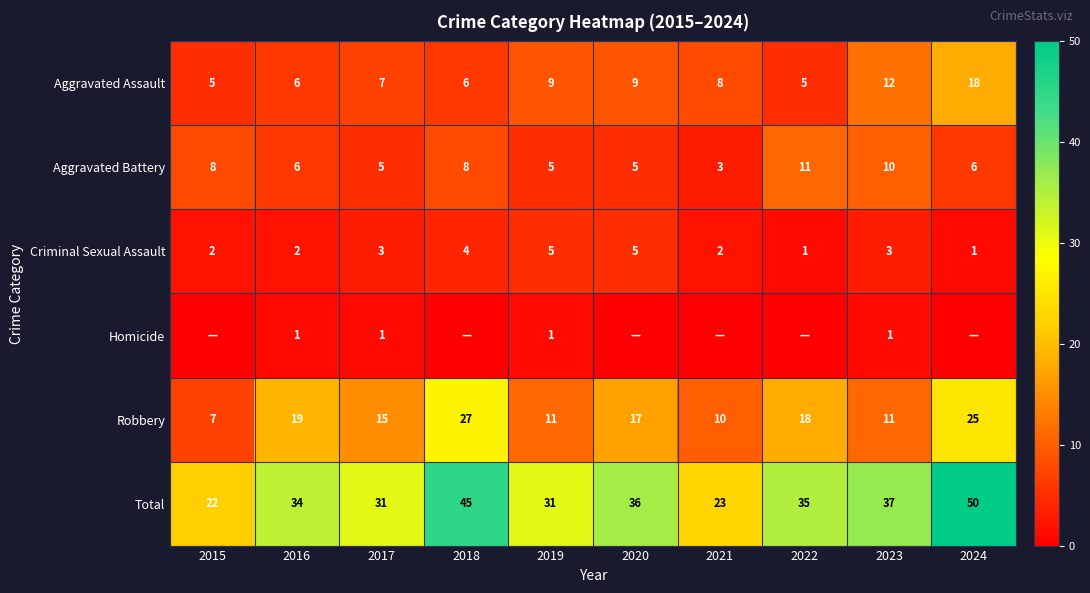

Which has a higher value, 2021 or 2023?

2023